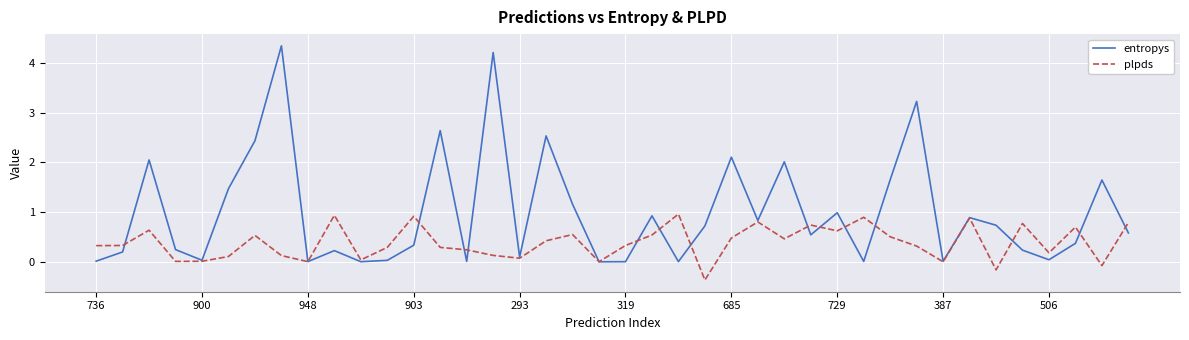

Which series has the largest range (max minus min)?

entropys